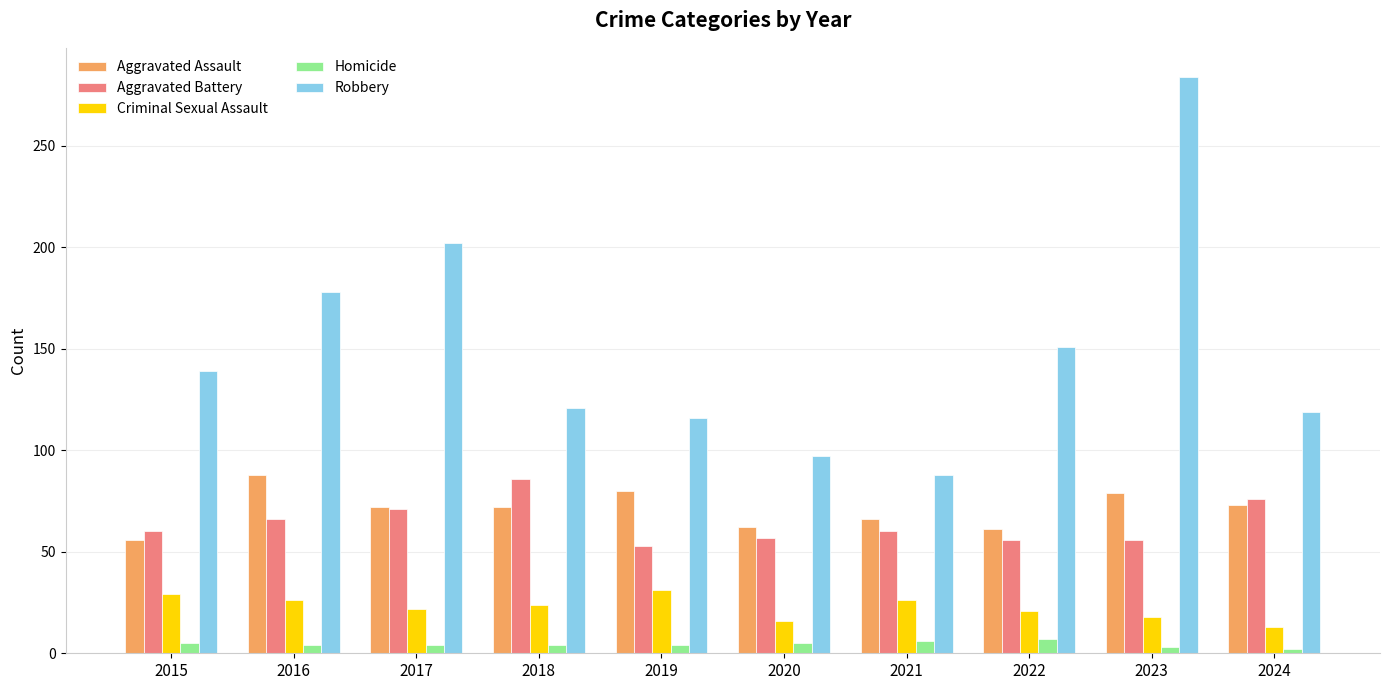

What is the difference between the maximum and second lowest values in the Criminal Sexual Assault series?

15